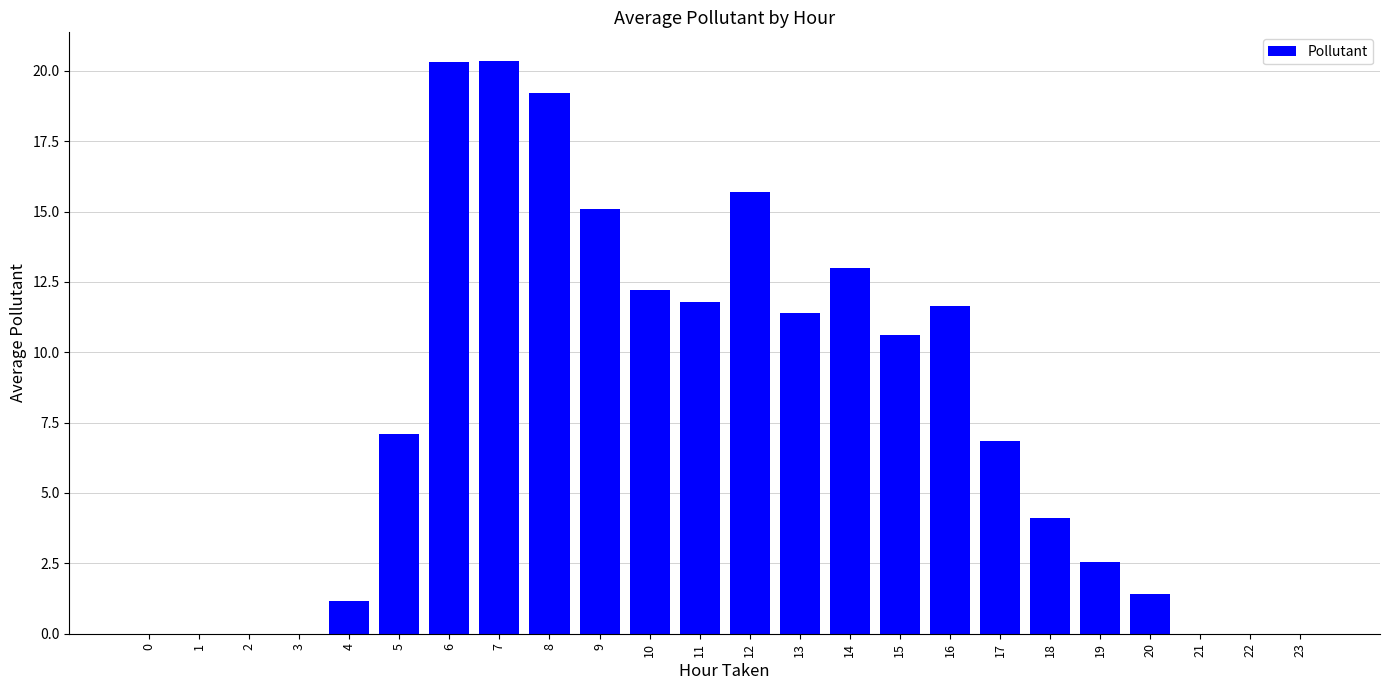

Between 22 and 14, which is larger?

14